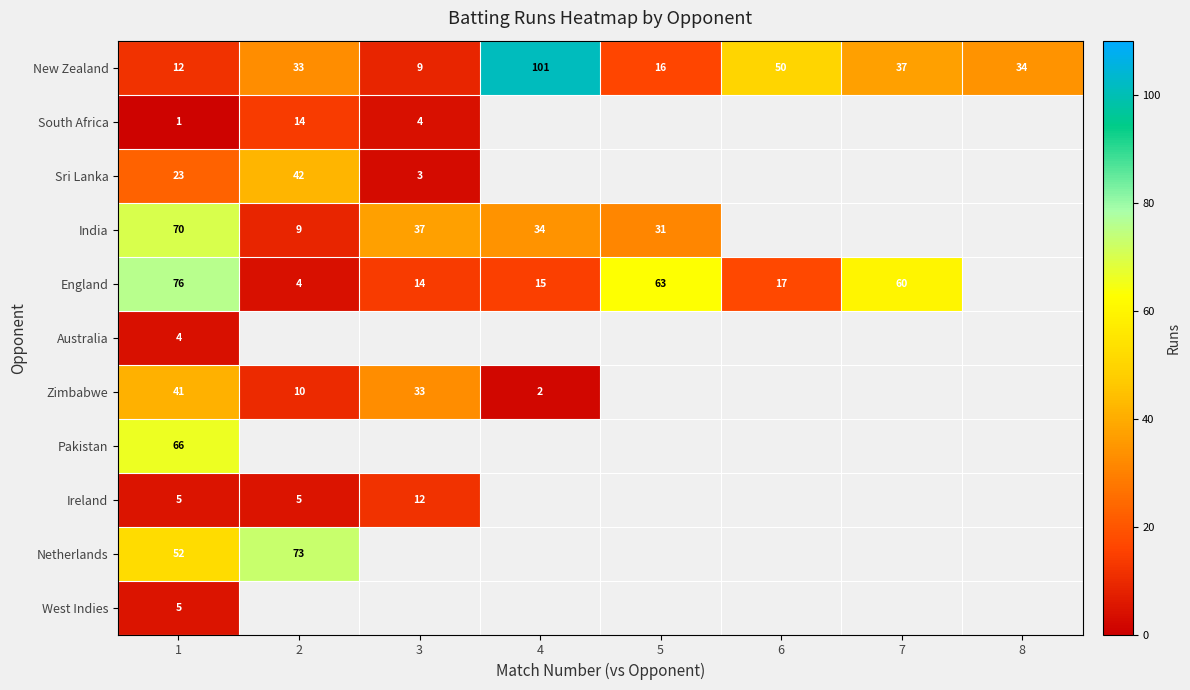

At how many categories does at least one series exceed 20?

8